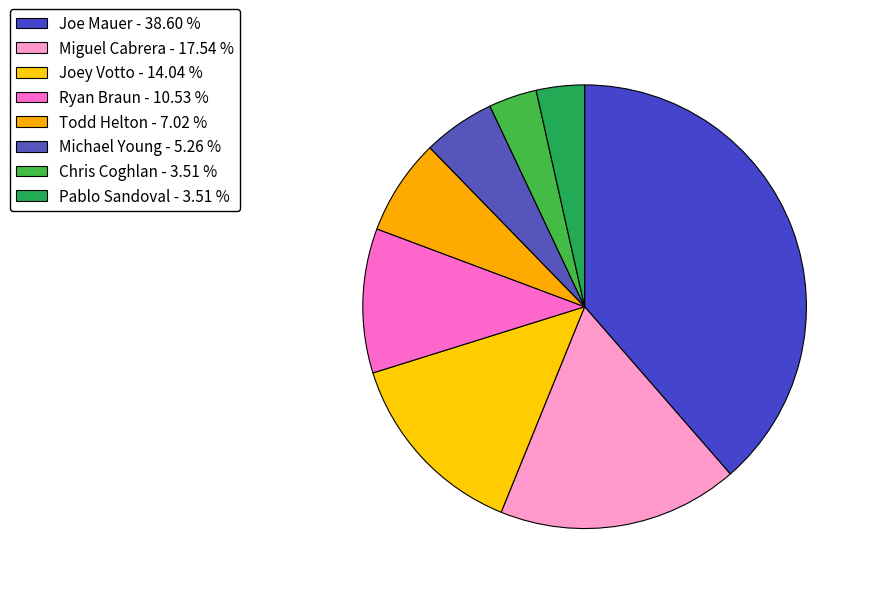

How many slices are in this pie chart?

8